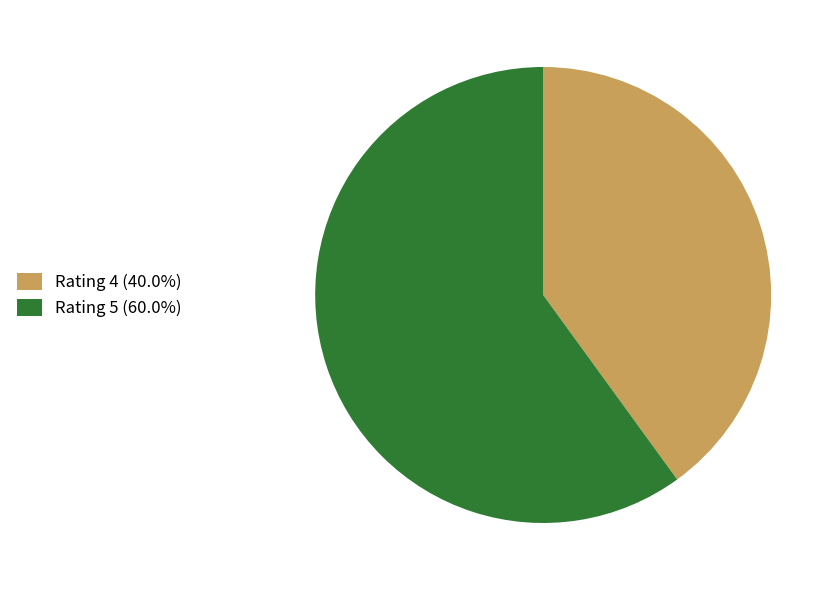

Does any single category account for the majority?

Yes